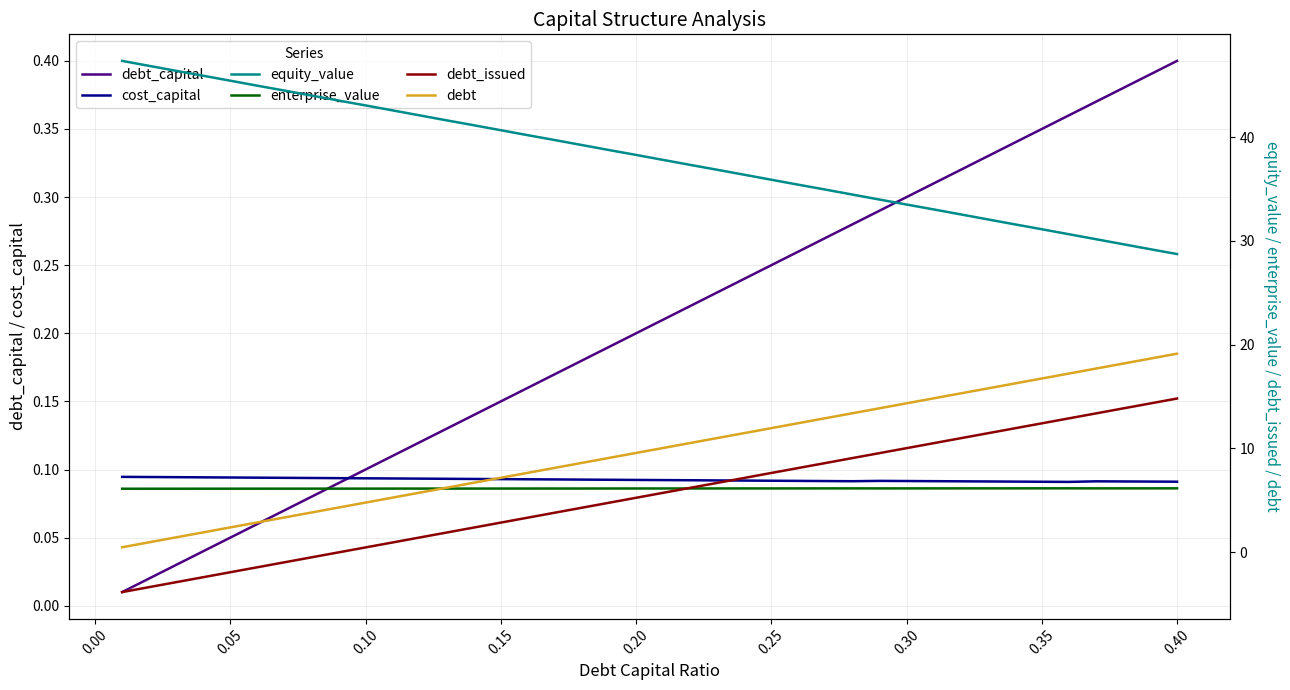

What is the value of the enterprise_value point at the 32nd from the left?

6.2